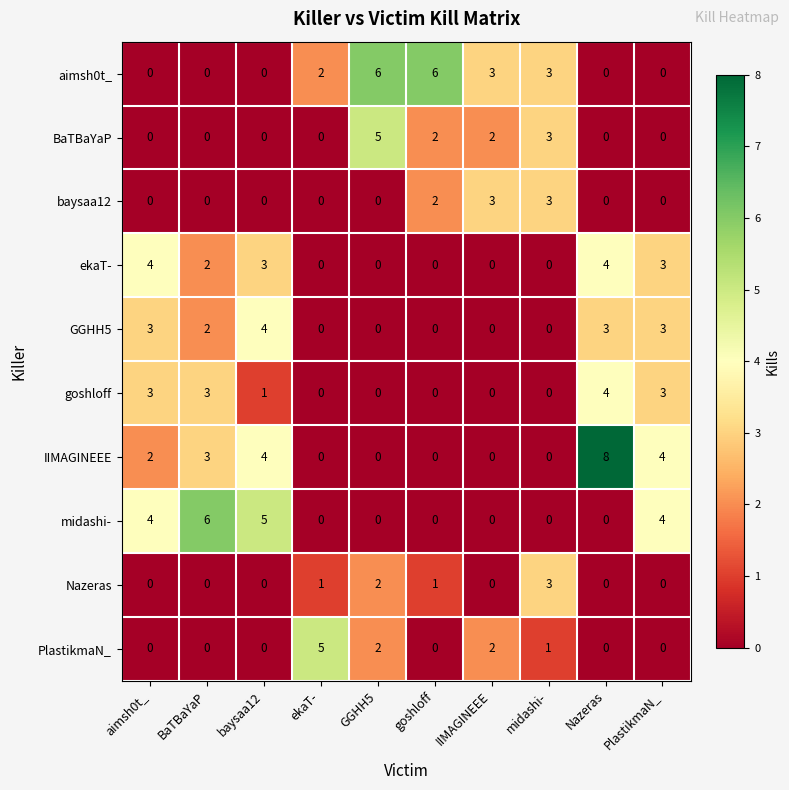

How many categories are shown in the chart?

10